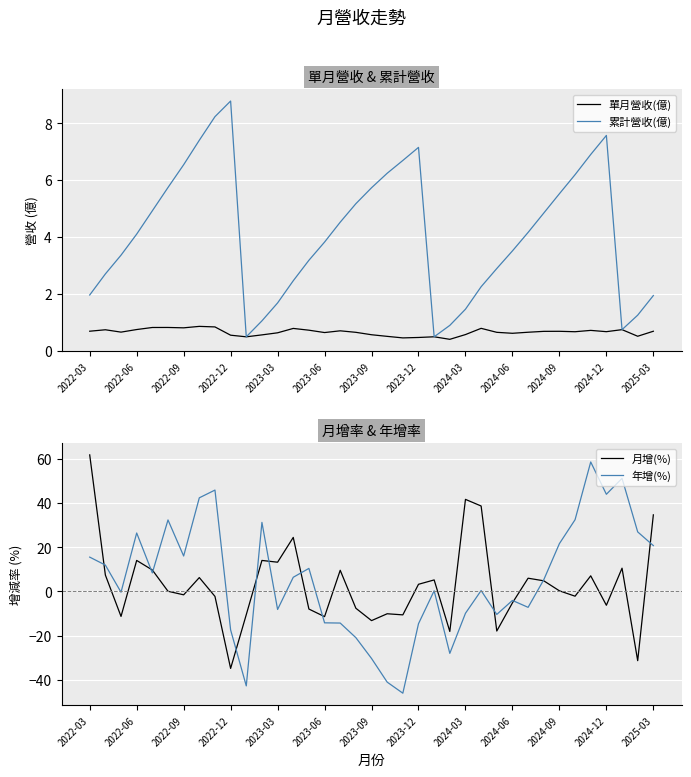

At which label does 累計營收(億) first exceed 4?

2022-06